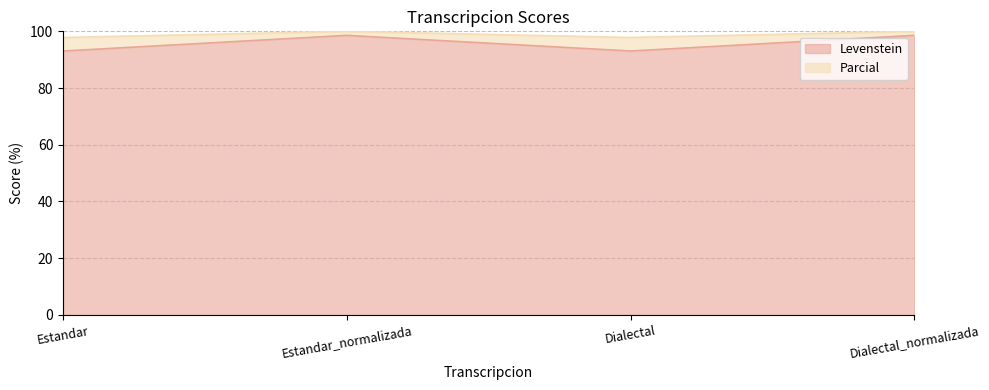

Is it true that Parcial equals 161.7 at Dialectal_normalizada?

False